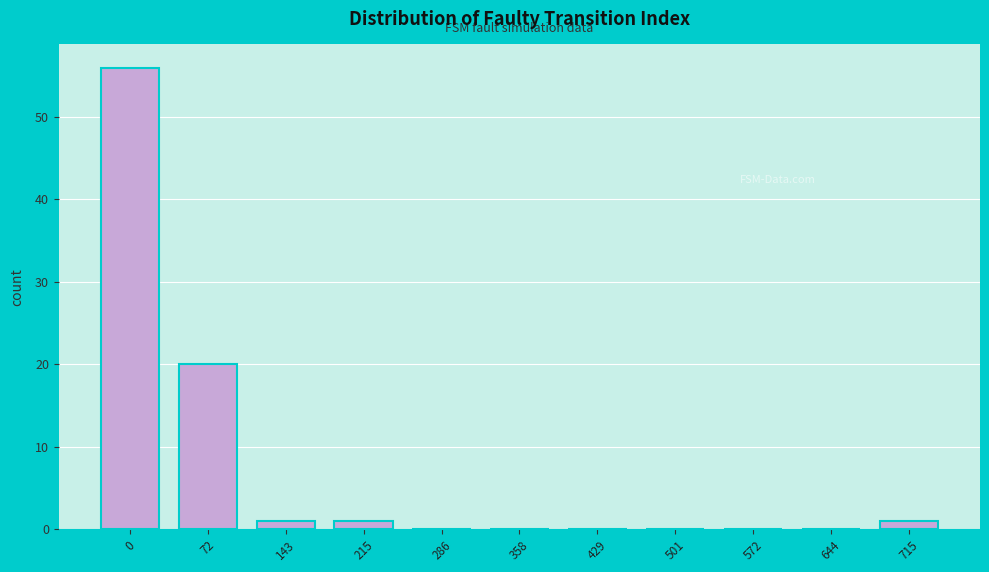

Reading right to left, list all the values displayed in this chart.

715=1	644=0	572=0	501=0	429=0	358=0	286=0	215=1	143=1	72=20	0=56